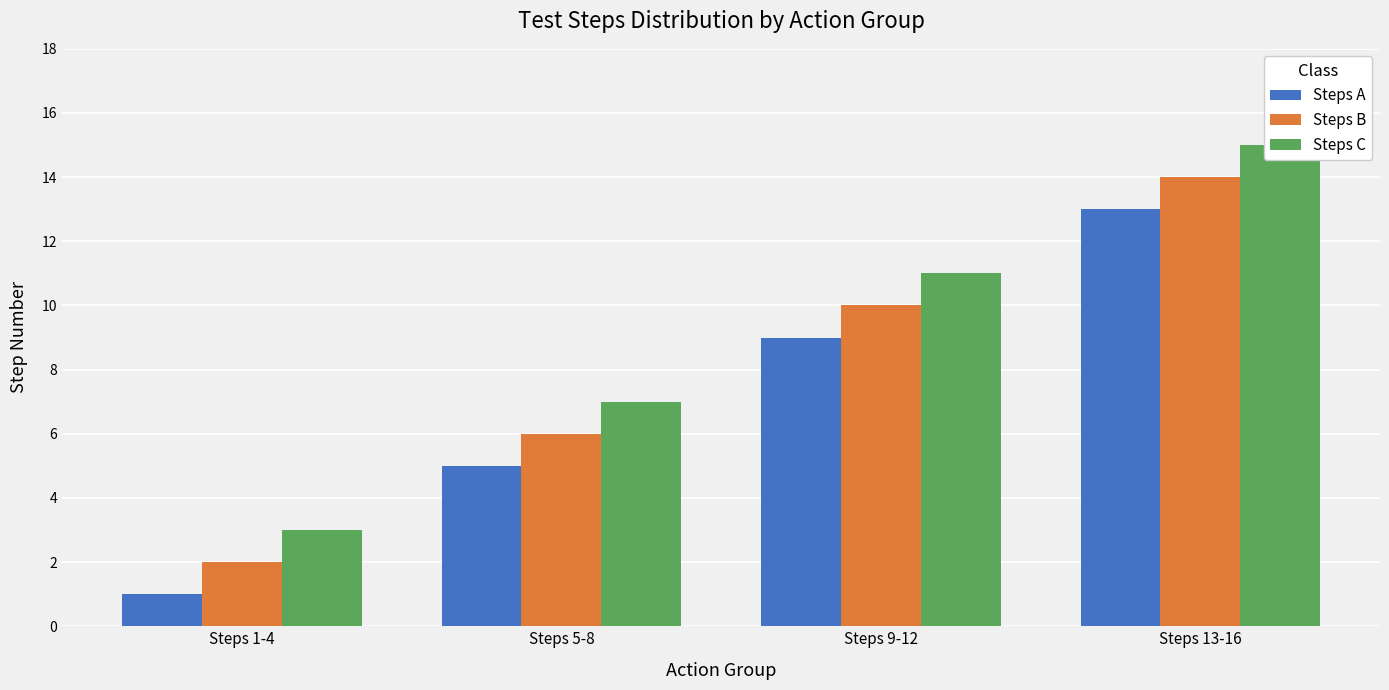

Which series has the largest total across all categories?

Steps C